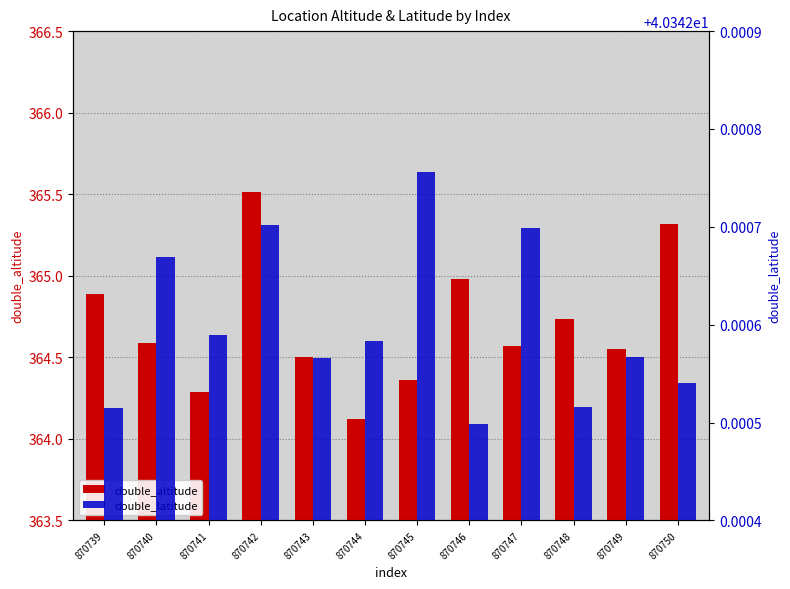

At which category is the sum across all series the highest?

870742